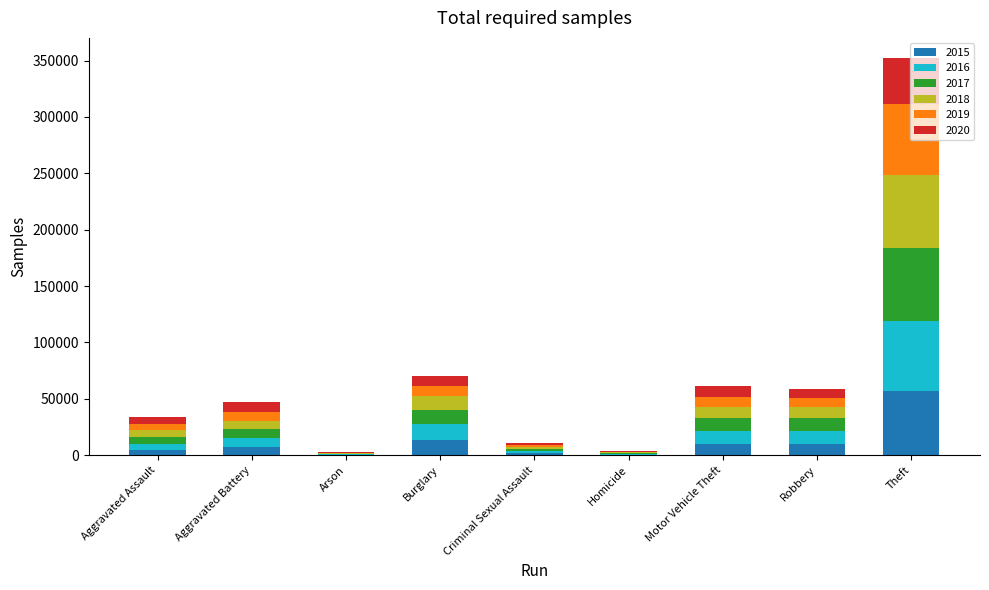

At which category is the sum across all series the highest?

Theft